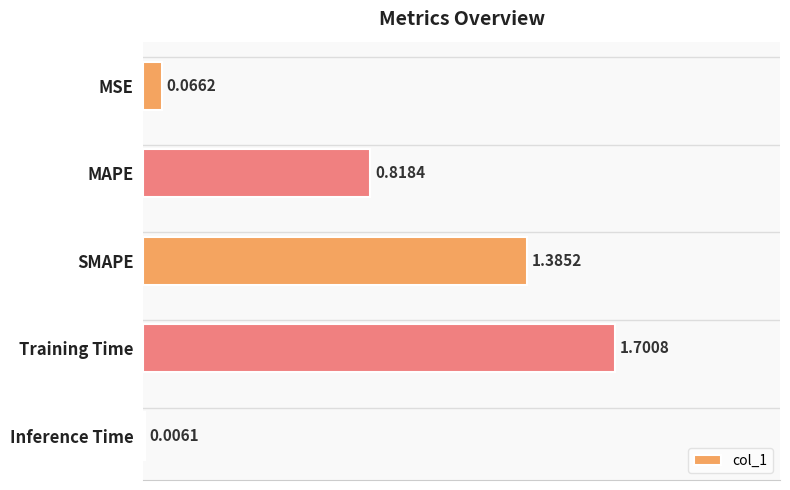

What is the change in value from MSE to Training Time?

+1.6